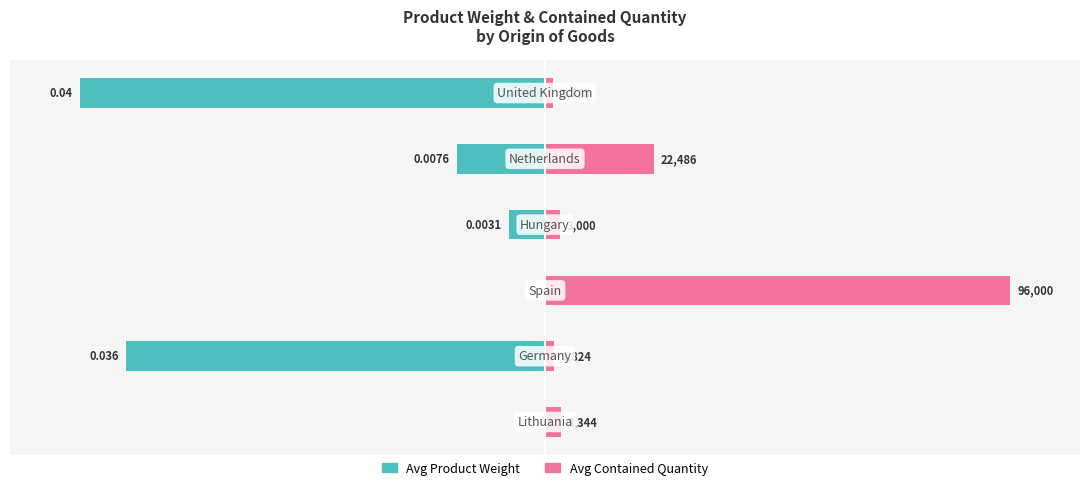

At 1, list the series in order from largest to smallest.

Avg Contained Quantity, Avg Product Weight